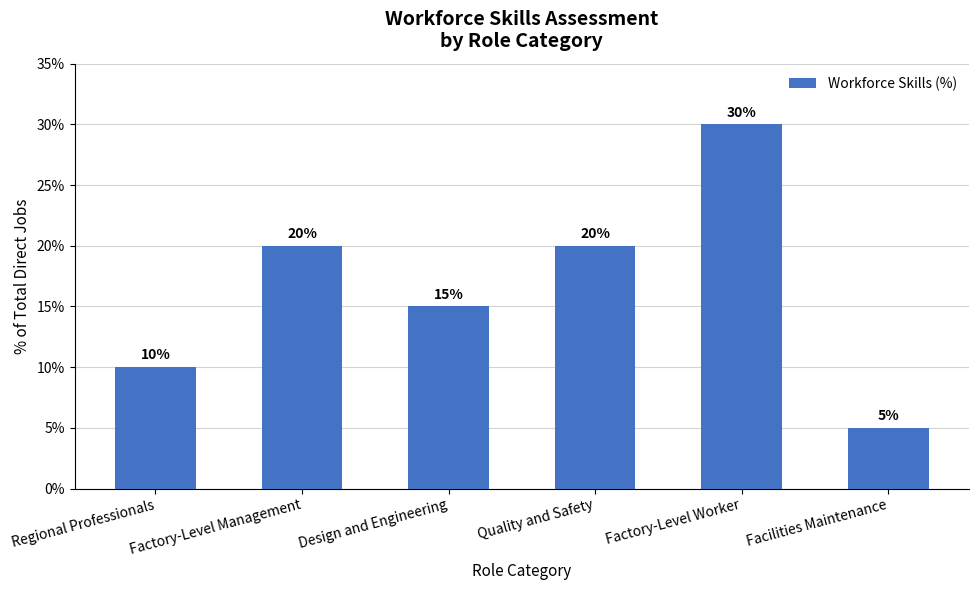

Reading left to right, extract all data points from this chart.

10	20	15	20	30	5